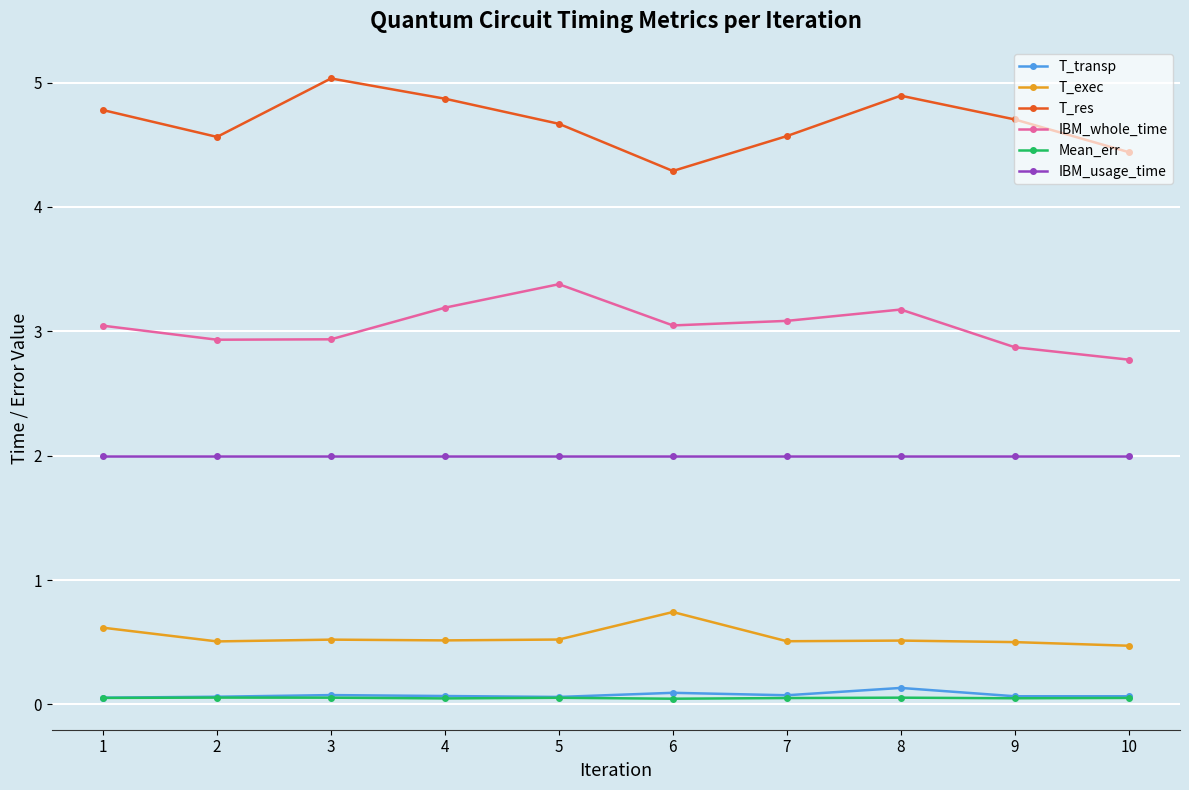

What is the maximum value for Mean_err?

0.1